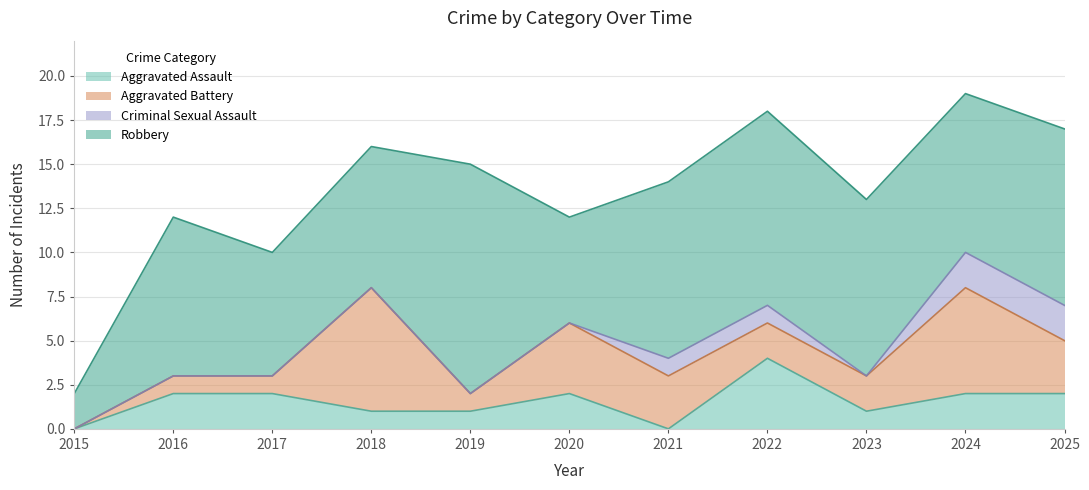

How many Aggravated Battery values are between 1 and 4?

8